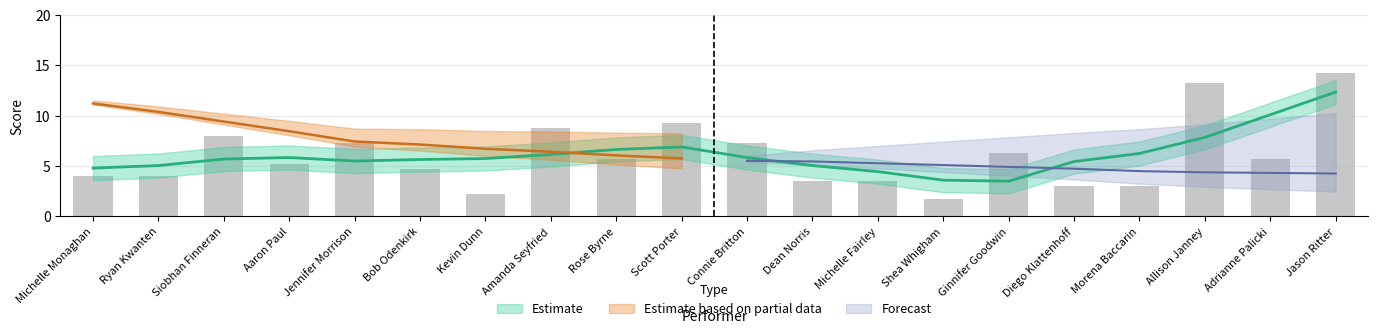

How many bars are there in total?

20